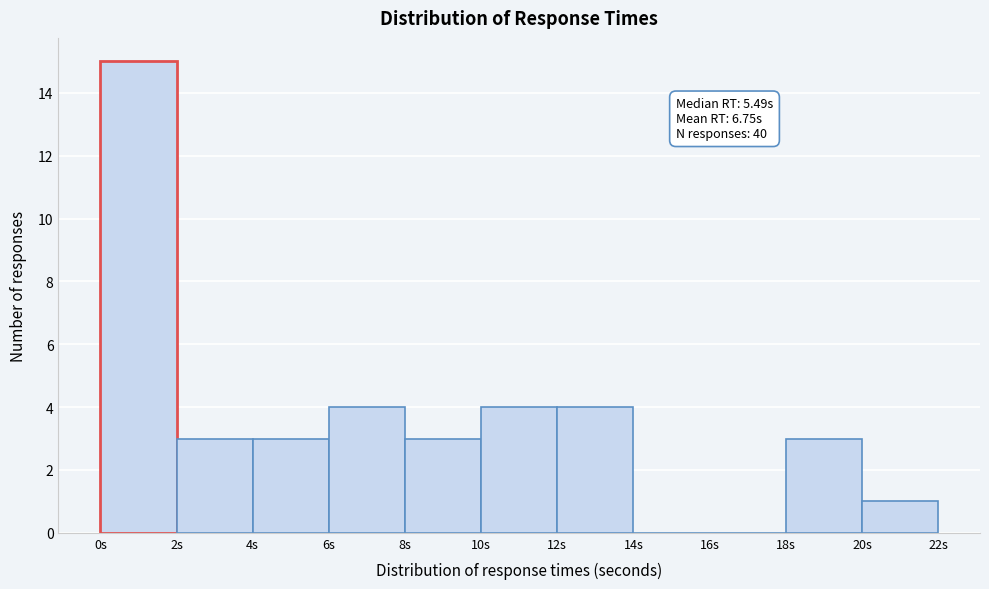

Over which range of the x-axis is the bar tallest?

0 to 2